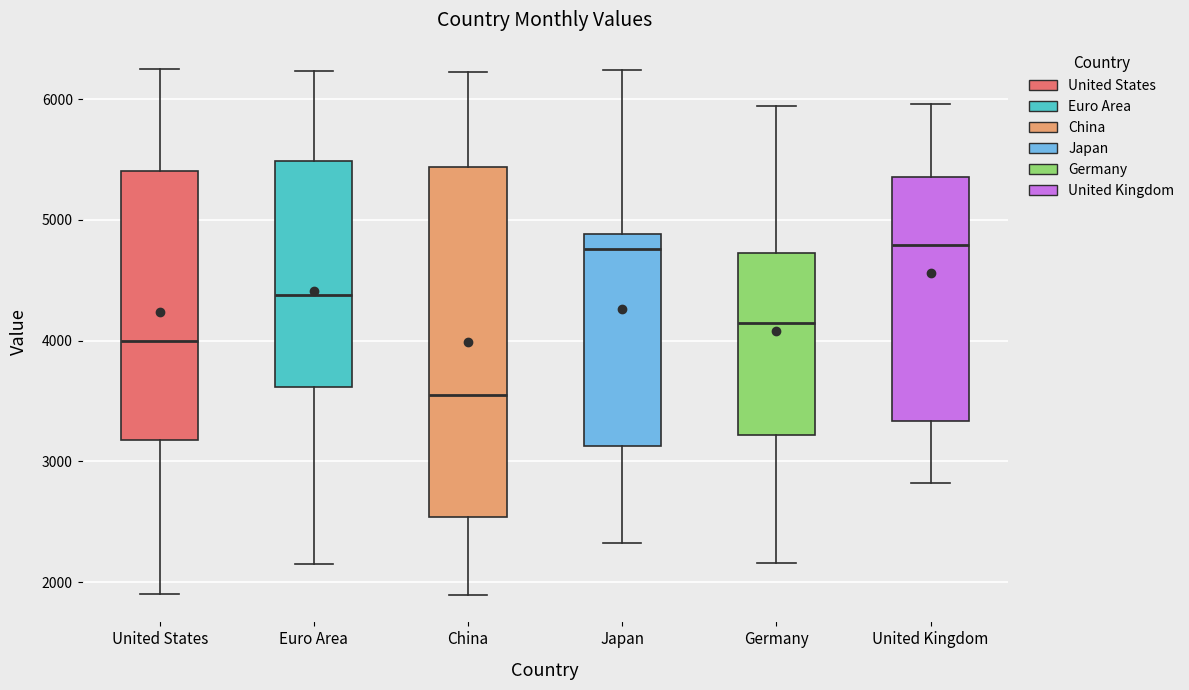

Comparing the boxes themselves (not the whiskers), which one is the tallest?

China